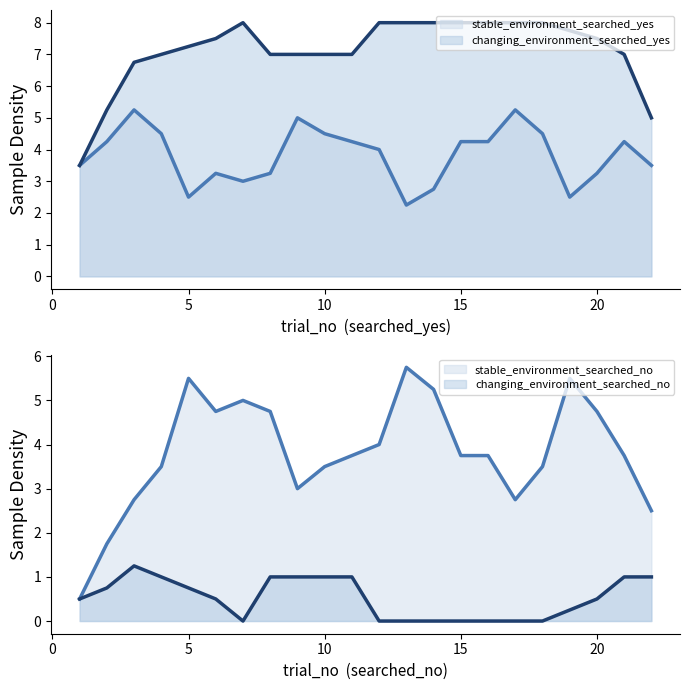

Does the chart display data point markers on the line(s)?

No